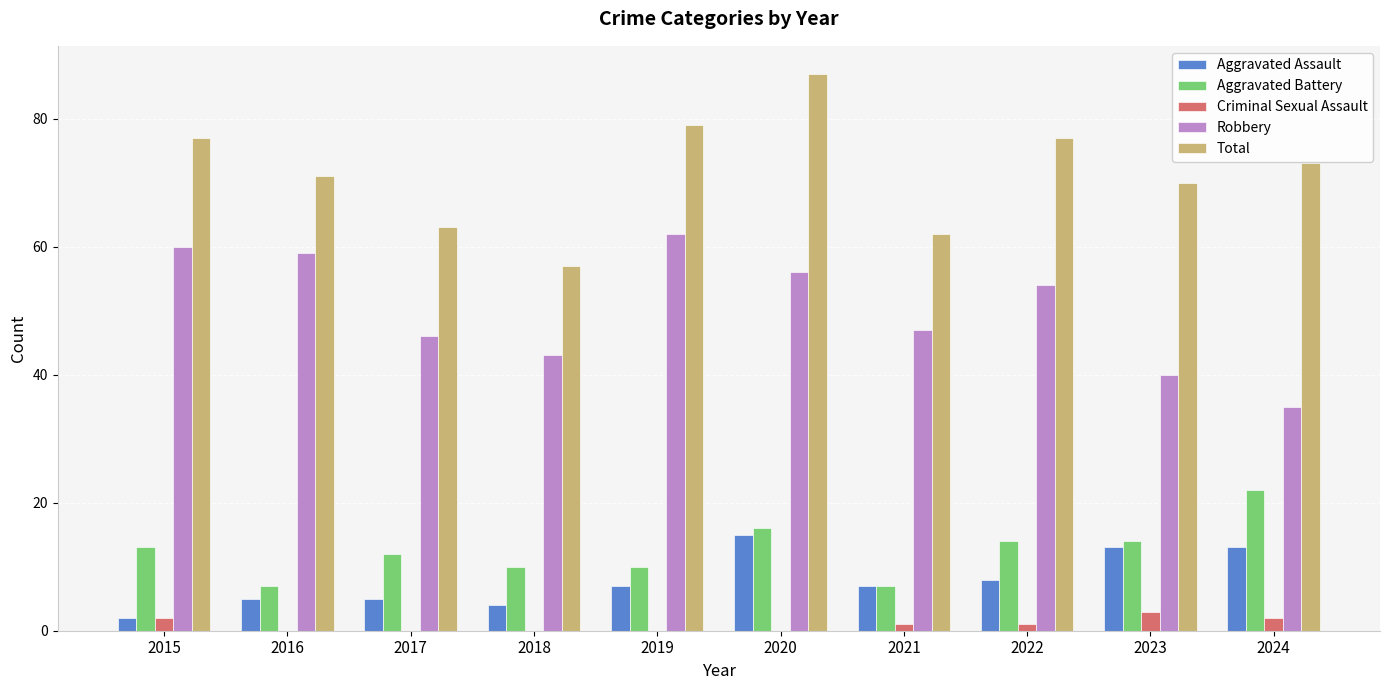

What is the sum of all Aggravated Battery values?

125